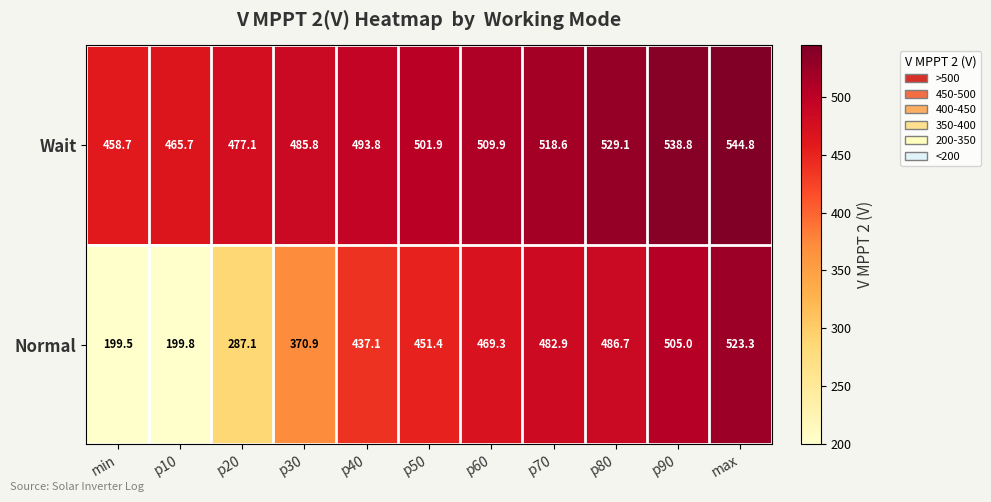

The Normal series shows 188.1 at max. True or false?

False